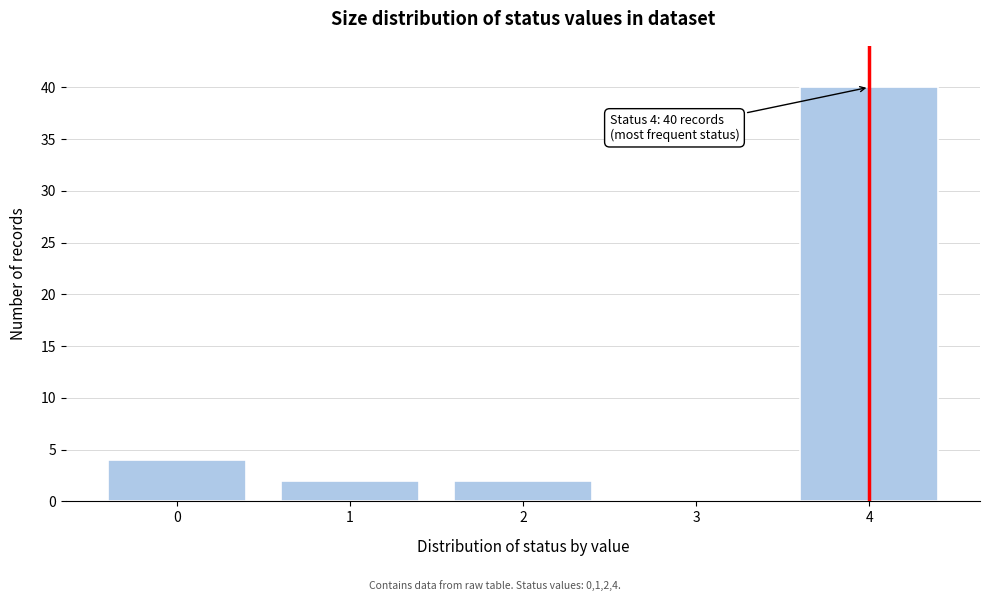

Reading left to right, transcribe all the data shown in this chart.

0=4	1=2	2=2	3=0	4=40